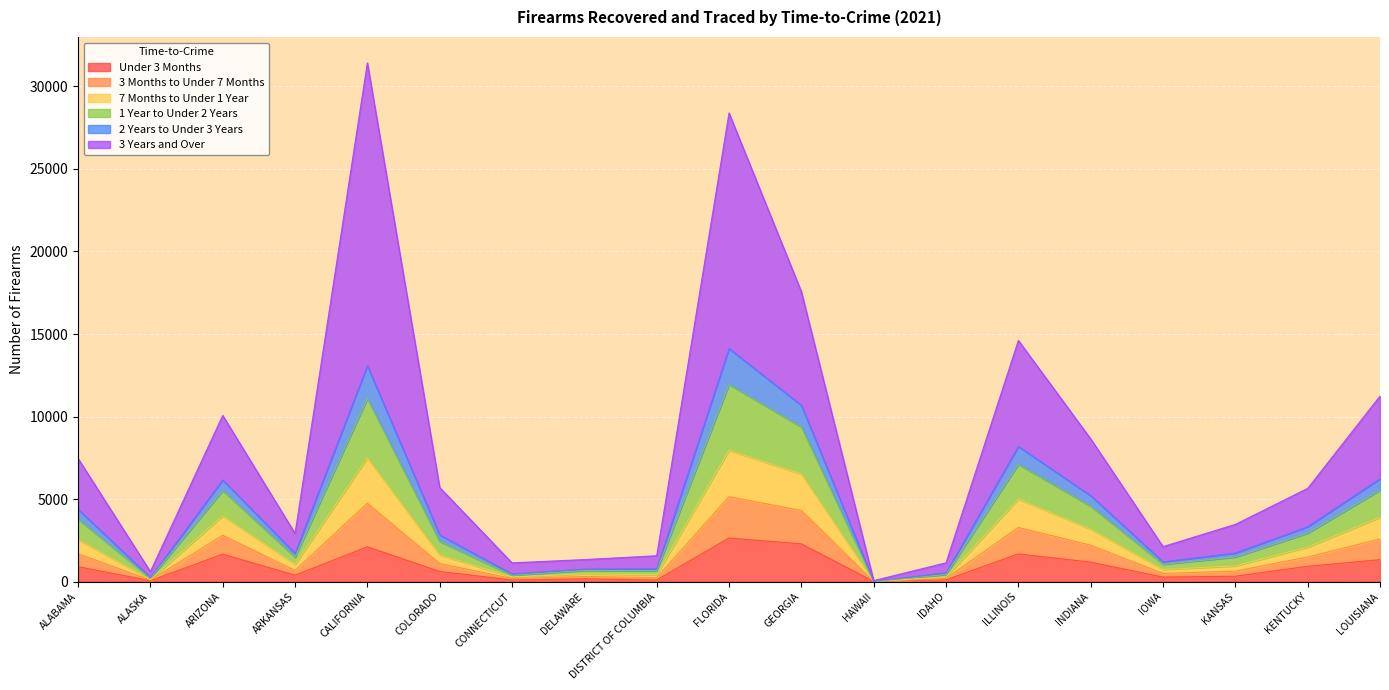

True or false: 7 Months to Under 1 Year and 3 Months to Under 7 Months intersect in this chart.

False